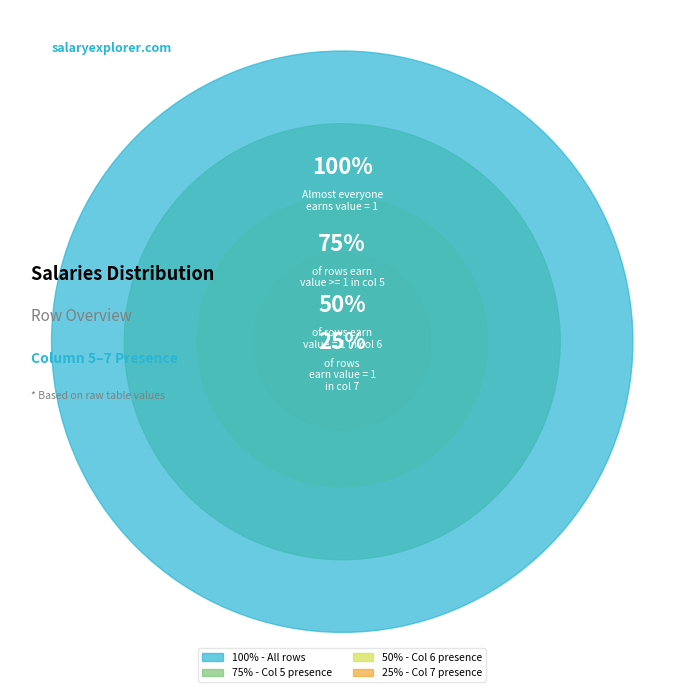

Do 3 and 2 together represent more than half of the pie?

No